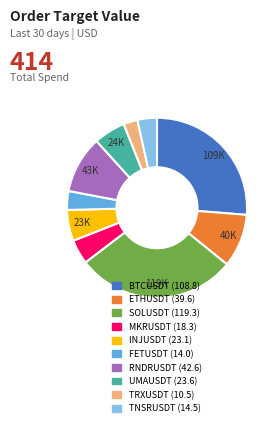

What is the largest slice in the pie chart?

SOLUSDT